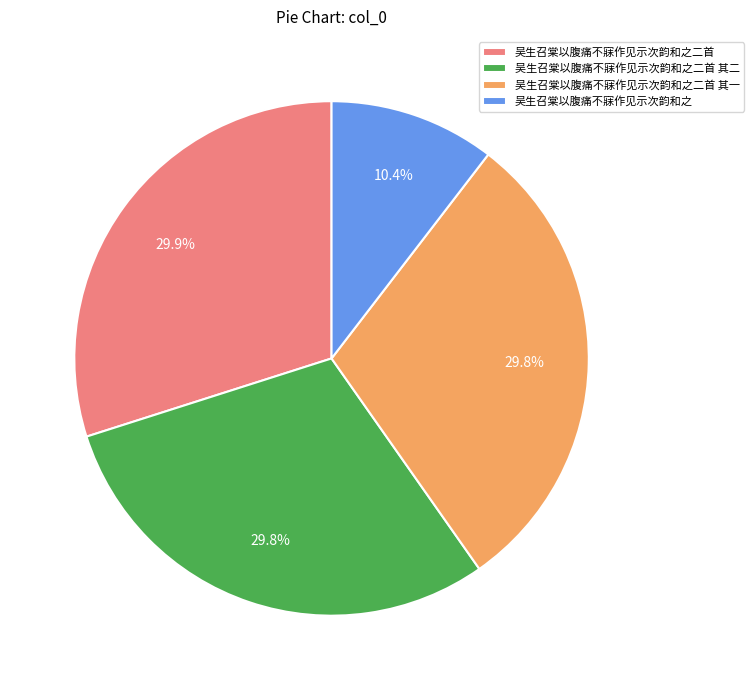

Does 吴生召棠以腹痛不寐作见示次韵和之二首 其一 represent more than half of the total?

No